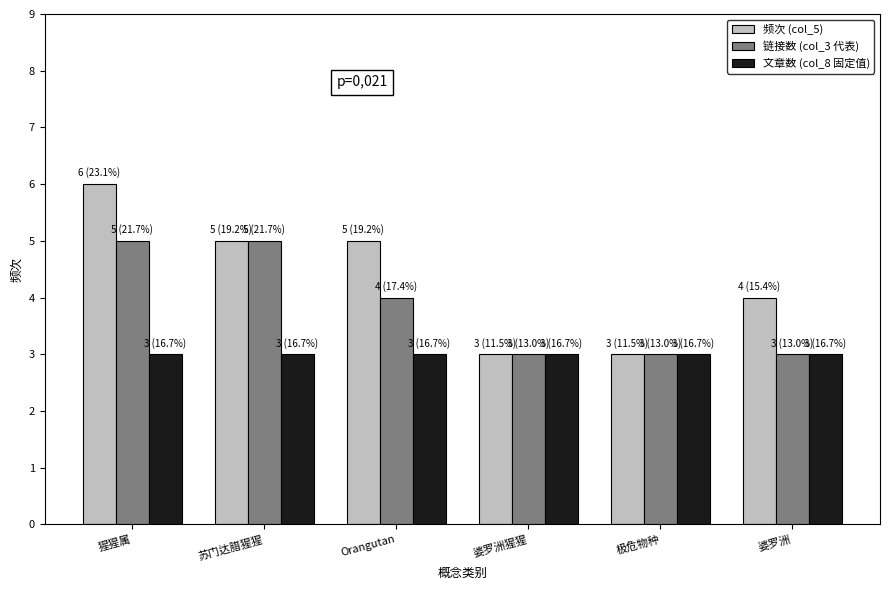

What is the total value across all series at Orangutan?

12